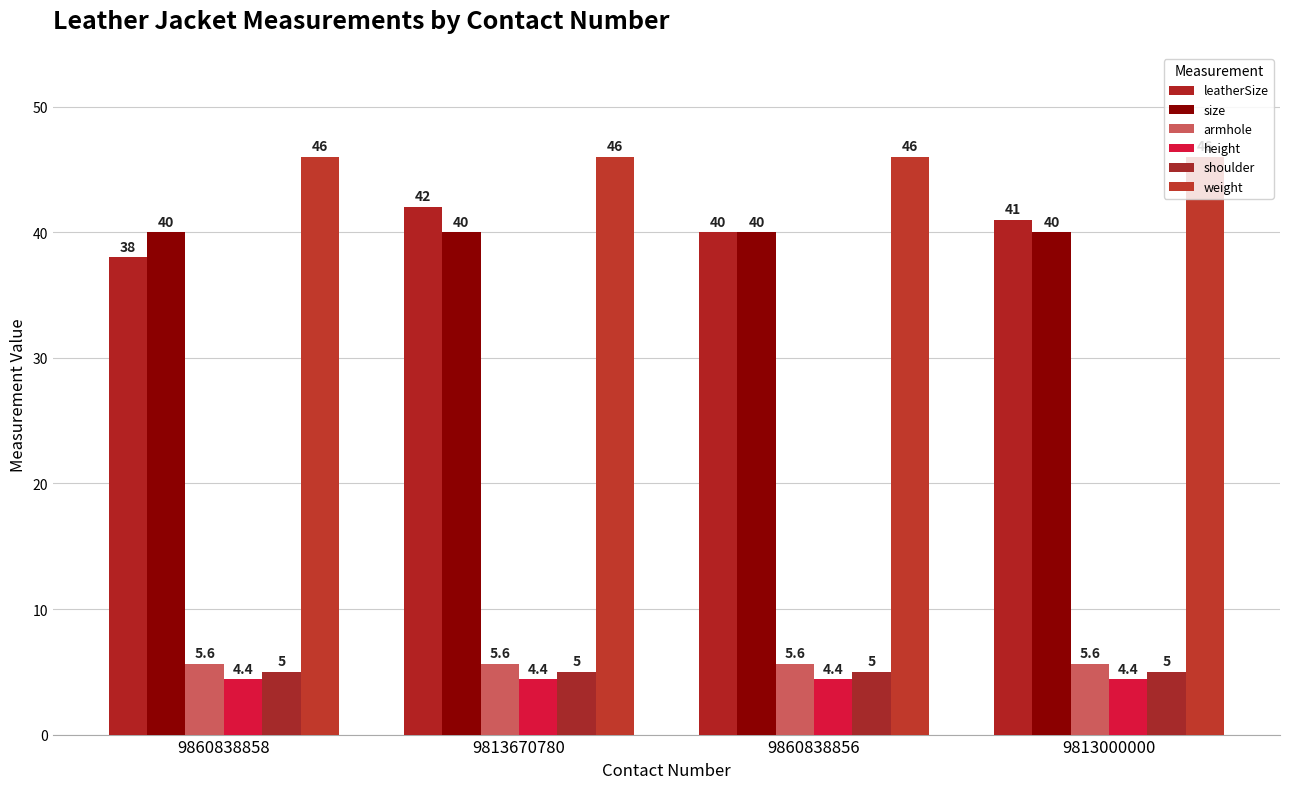

At which label is armhole closest to 5?

9860838858